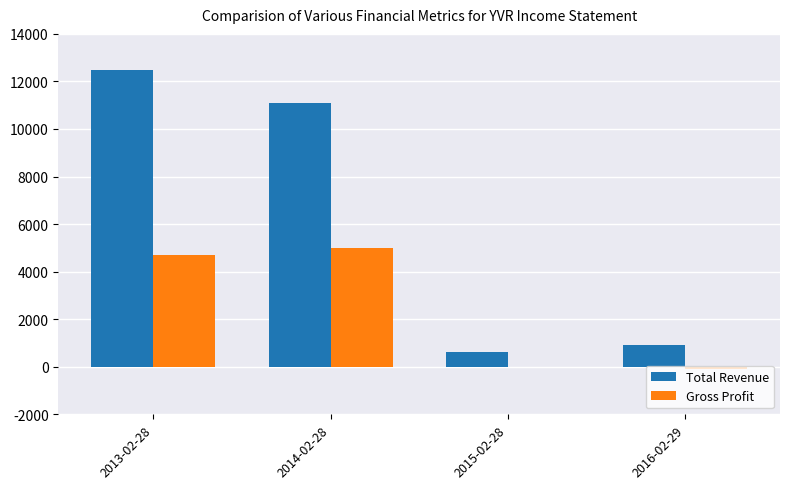

What is the spread (max minus min) of values at 2015-02-28?

600